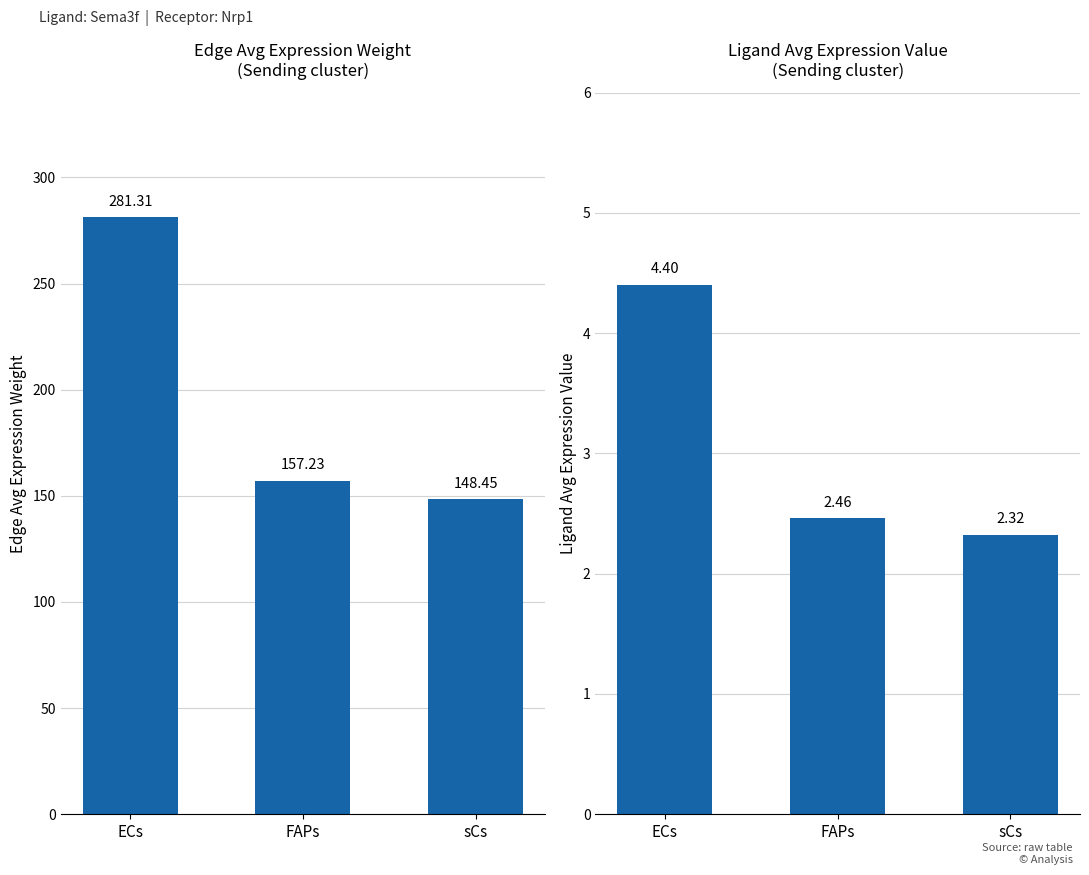

Which label corresponds to the largest value in the chart?

ECs